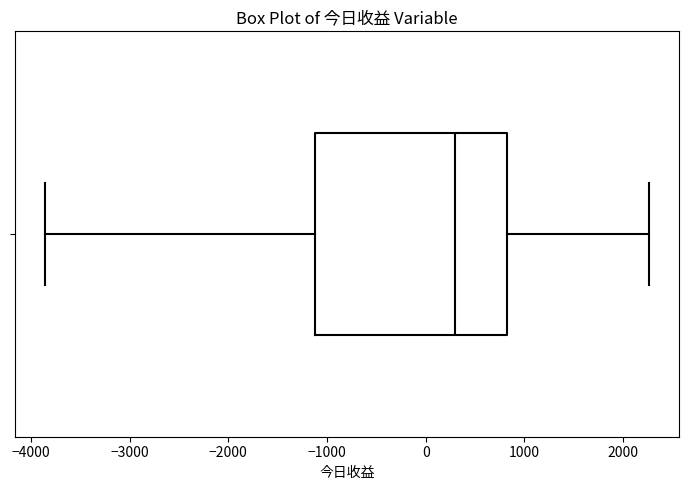

Read this box plot against the x-axis: the position of the median line, the range covered by the box, and the ends of both whiskers. The values are not printed on the chart, so give them approximately, as read against the axis.

median 300, box -1100 to 800, whiskers -3900 to 2300